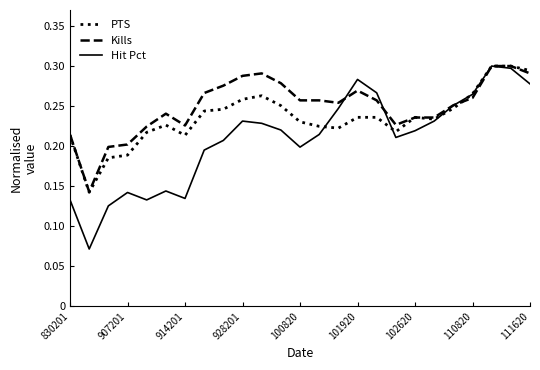

Which series has the widest spread of values?

Hit Pct